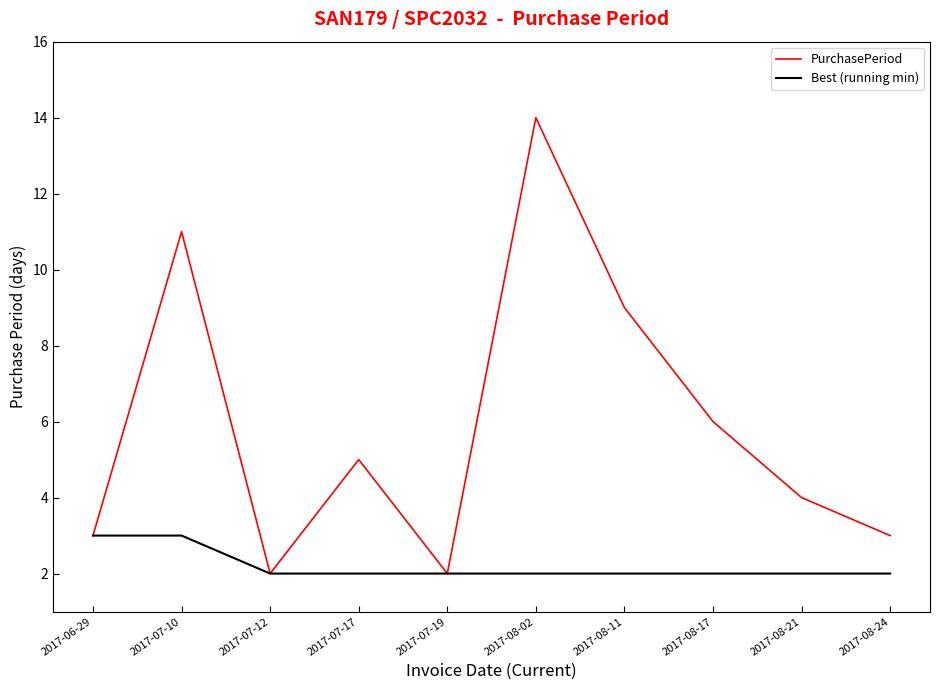

True or false: PurchasePeriod has more than 0 points higher than both neighbors.

True